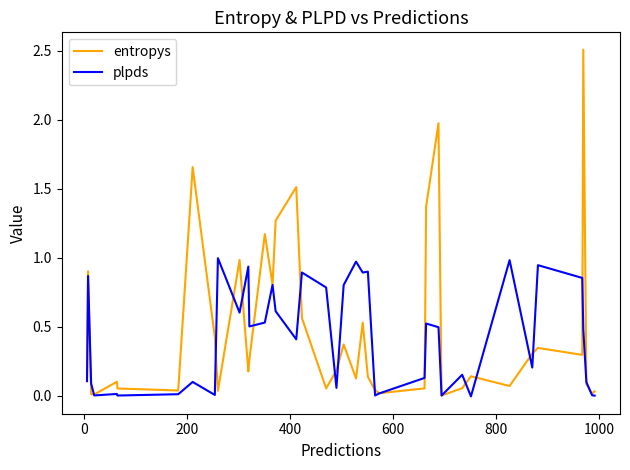

What are all the series names shown in the legend?

entropys, plpds